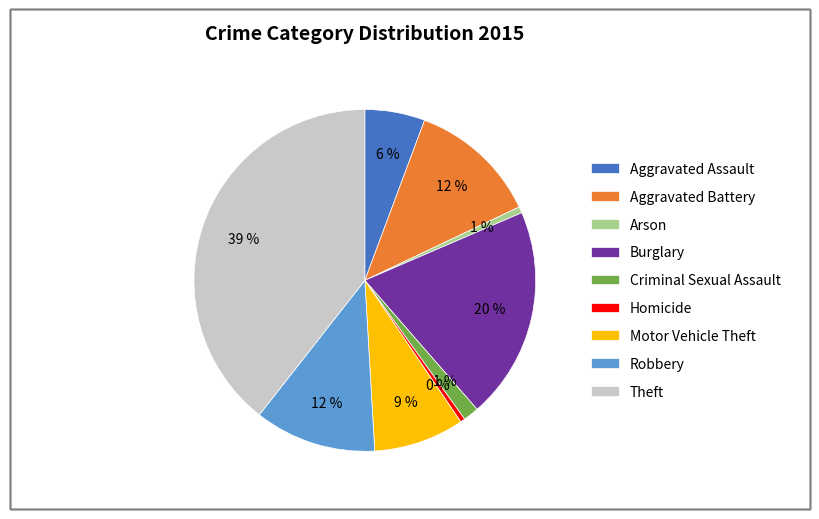

Approximately how many times larger is the value at Aggravated Battery compared to Burglary?

0.6